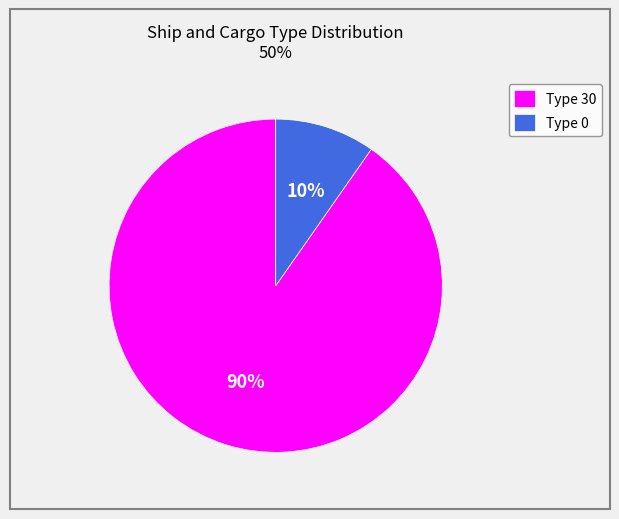

To the nearest percent, what is the combined percentage of Type 30 and Type 0?

100%